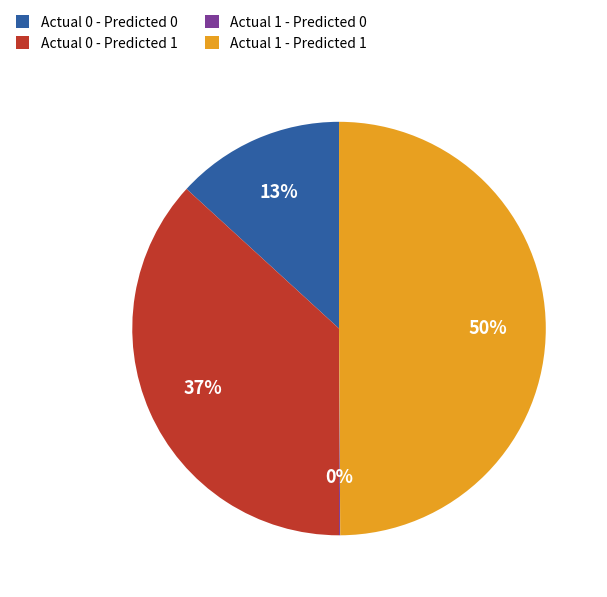

The Actual 1 - Predicted 1 slice represents 50% of the pie. True or false?

True